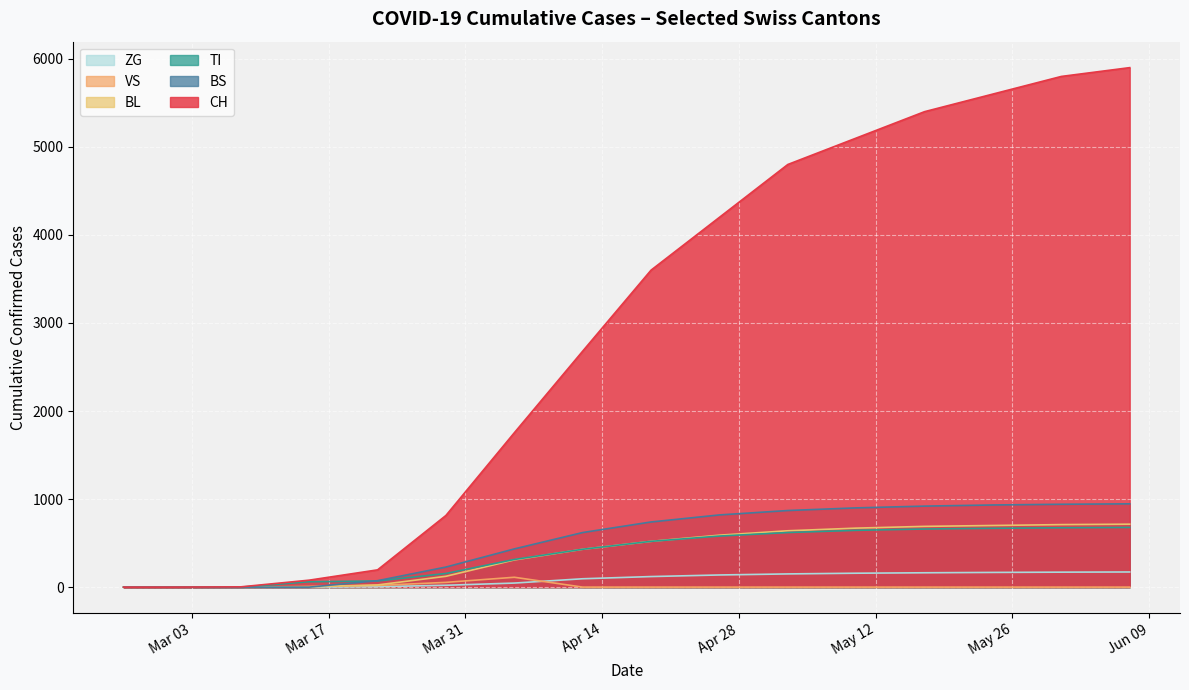

The BS series shows 740 at 2020-04-19. True or false?

True